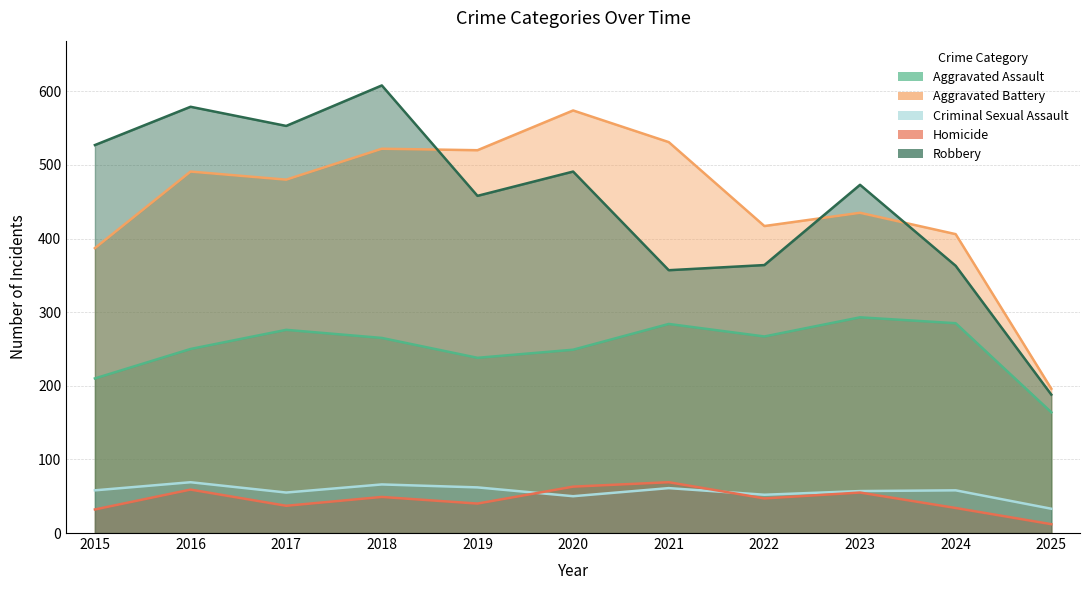

What is the sum of the Aggravated Assault values at 2017 and 2024?

561